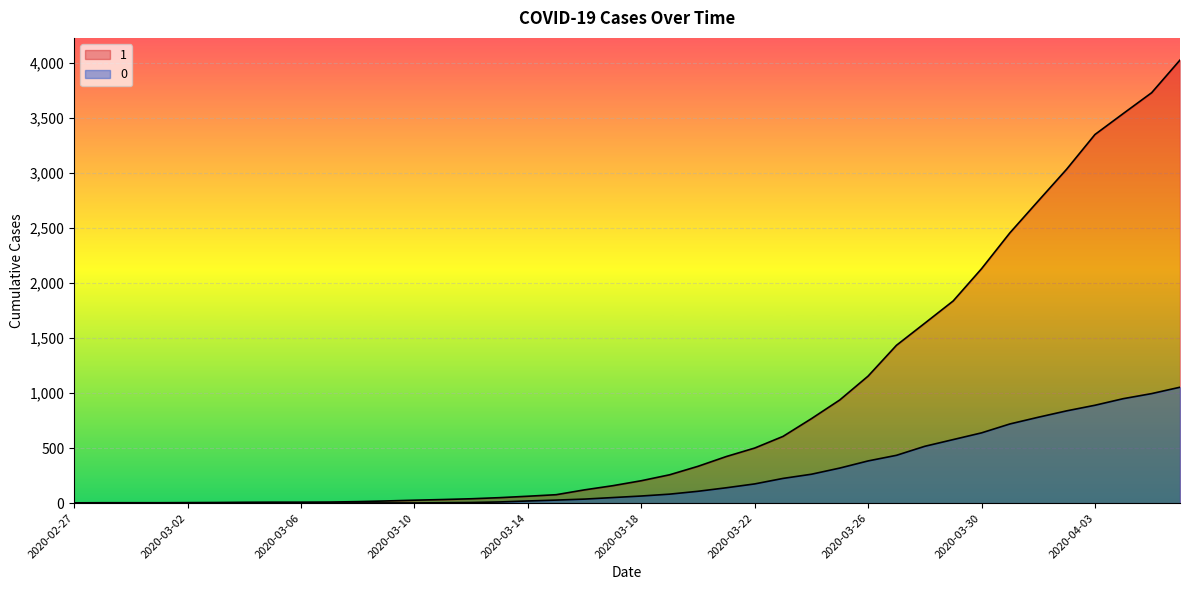

How many data points in 1 are less than 204?

20